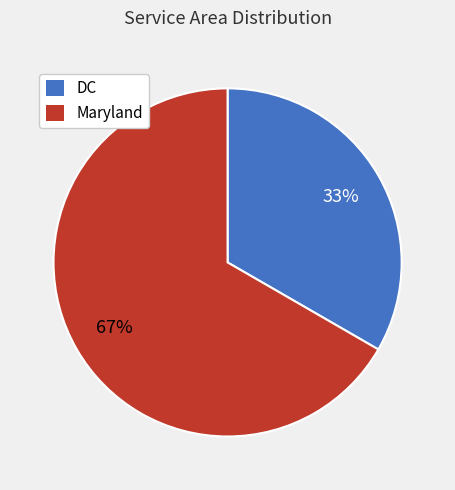

Count the number of slices in the pie.

2